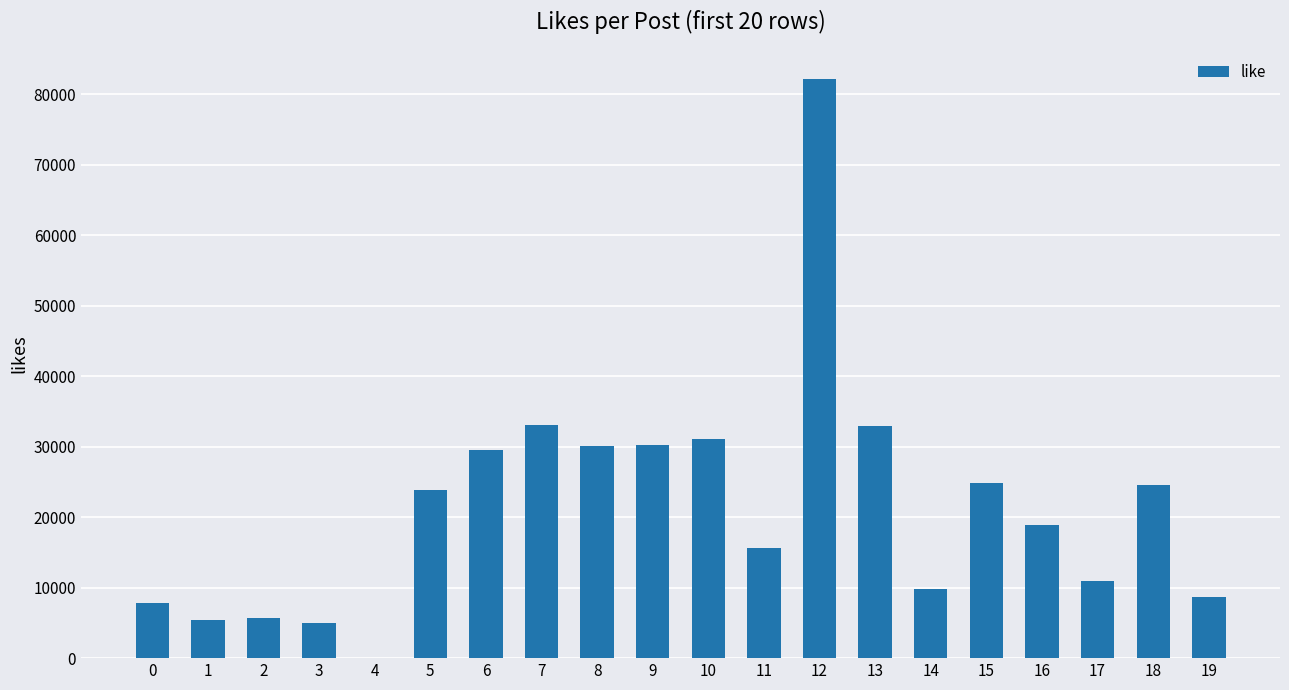

True or false: the data shows 32888 at 13.

True